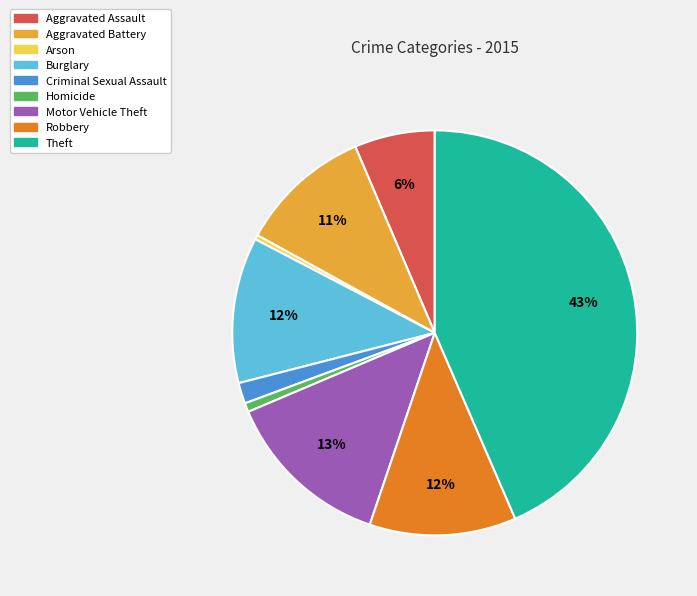

Which category has the biggest portion of the pie?

Theft